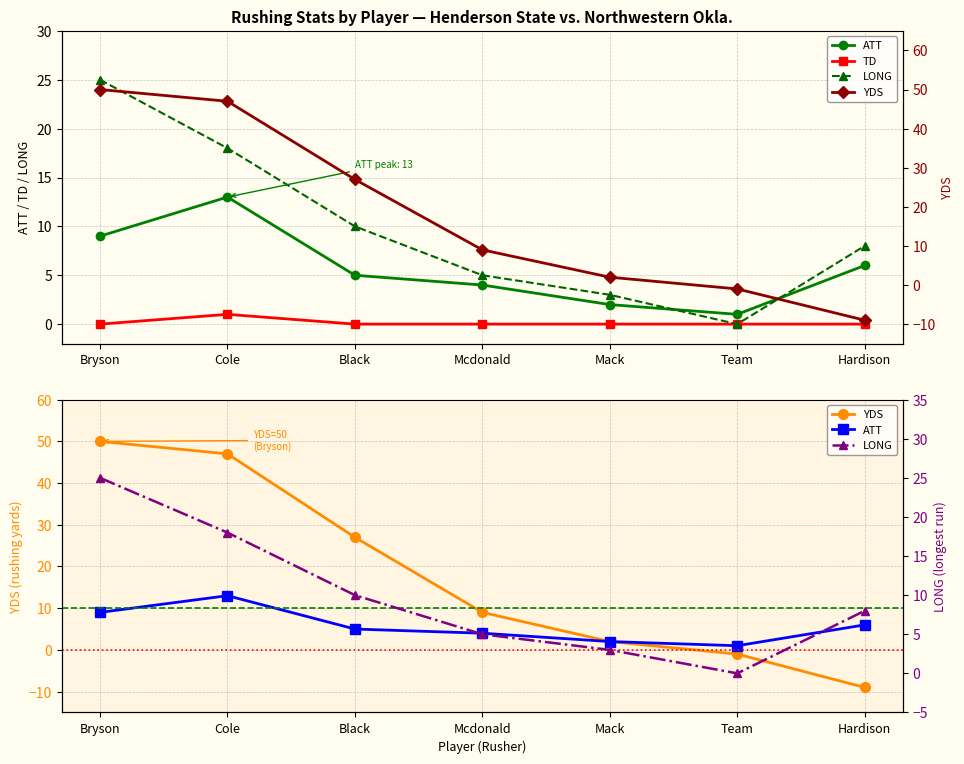

Rank the series at Bryson from lowest to highest value.

TD, ATT, LONG, YDS